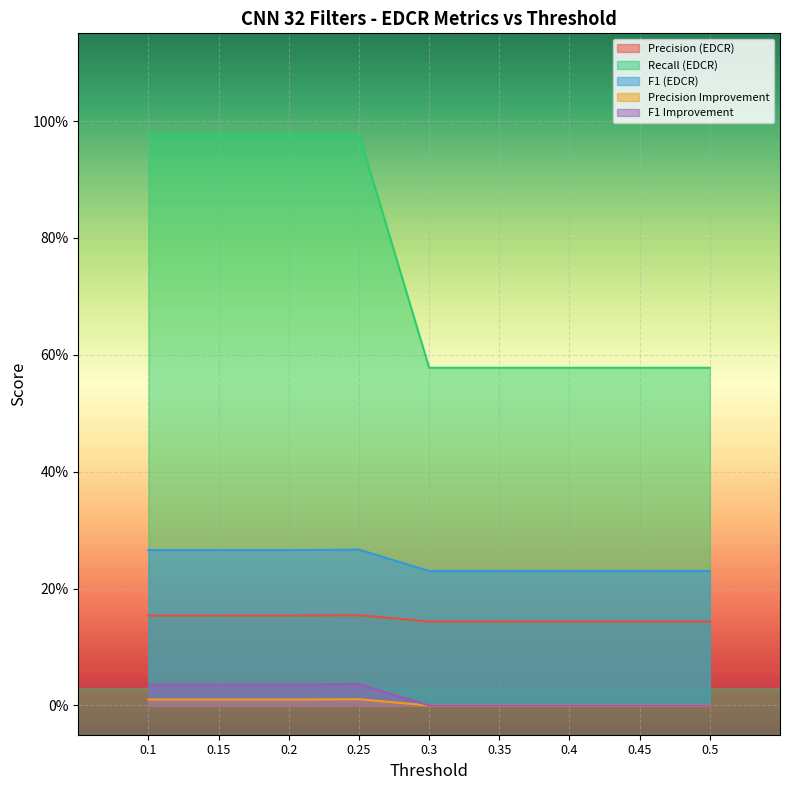

How many F1 Improvement values are between 0 and 1?

9